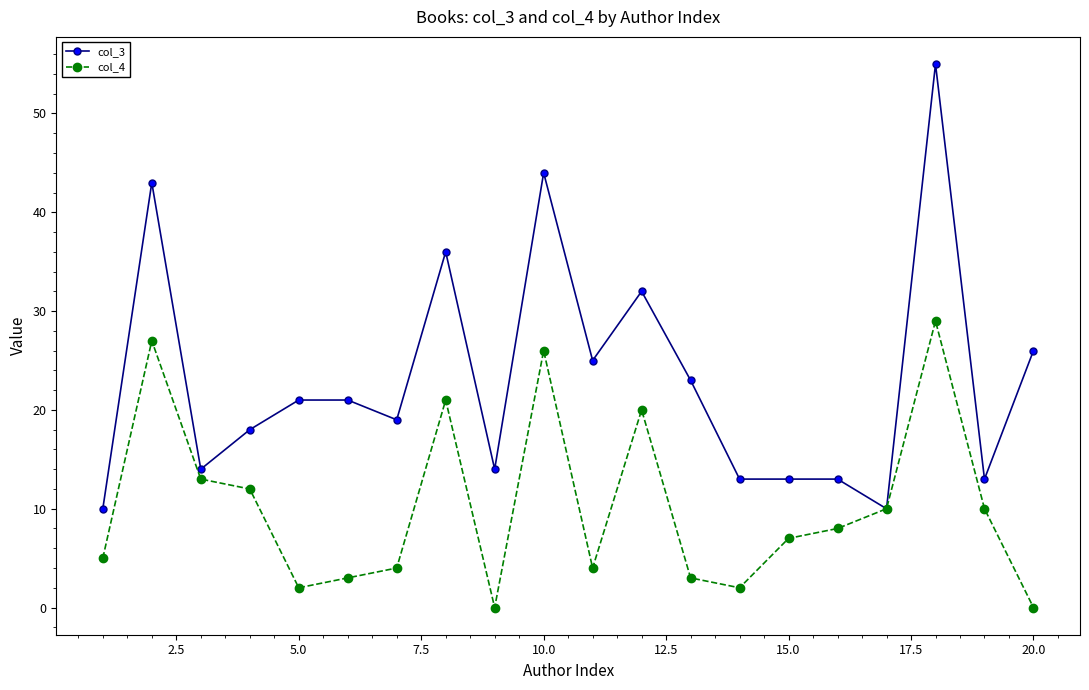

How many values in the col_4 series are below 8?

10